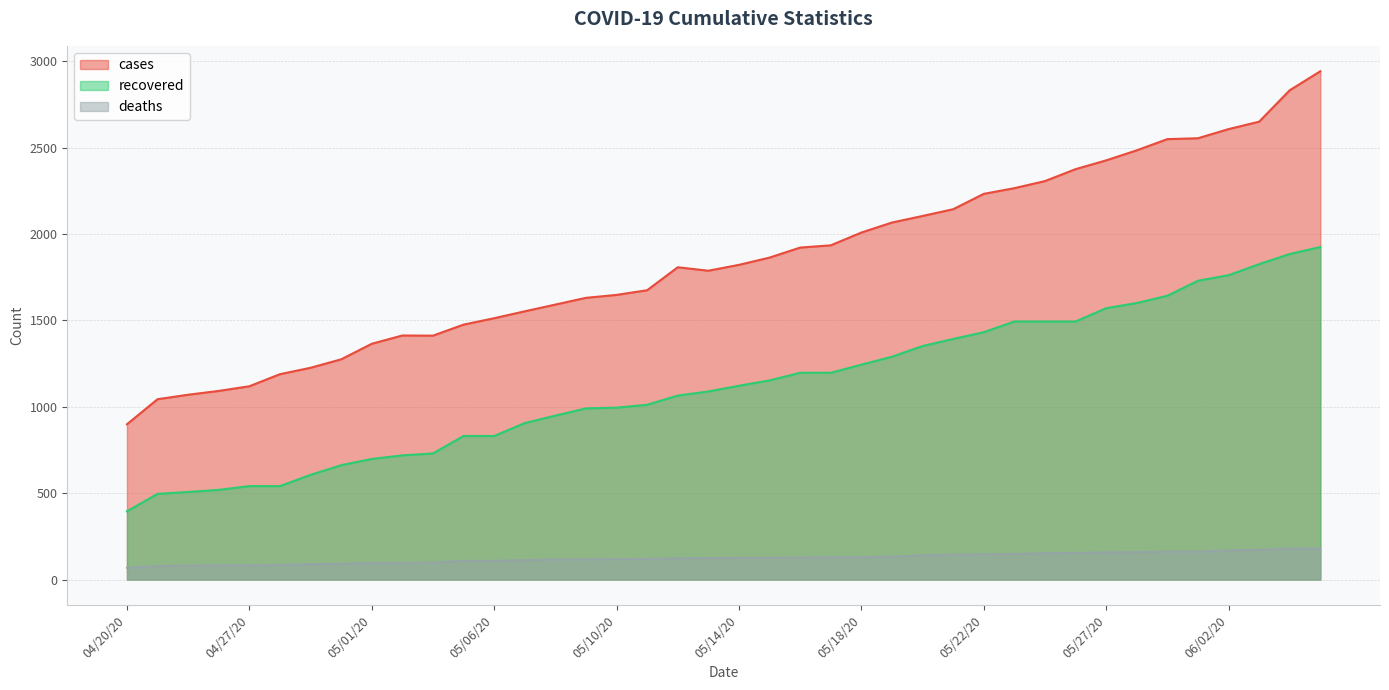

What is the sum of the deaths values at 05/18/20 and 06/10/20?

308